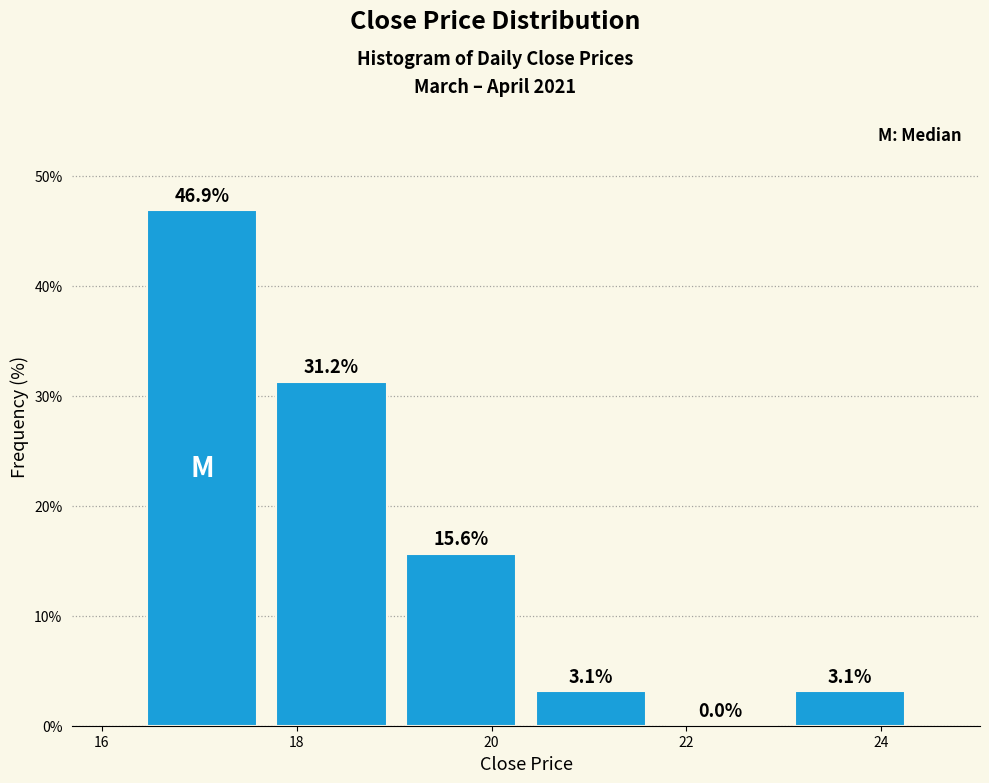

Reading left to right, list every bar in this chart as the range it spans on the x-axis followed by its height. The bar edges are not printed on the chart, so give them approximately, as read against the axis.

16.4 to 17.6: 46.9
17.6 to 19.0: 31.2
19.0 to 20.4: 15.6
20.4 to 21.6: 3.1
21.6 to 23.0: 0.0
23.0 to 24.4: 3.1